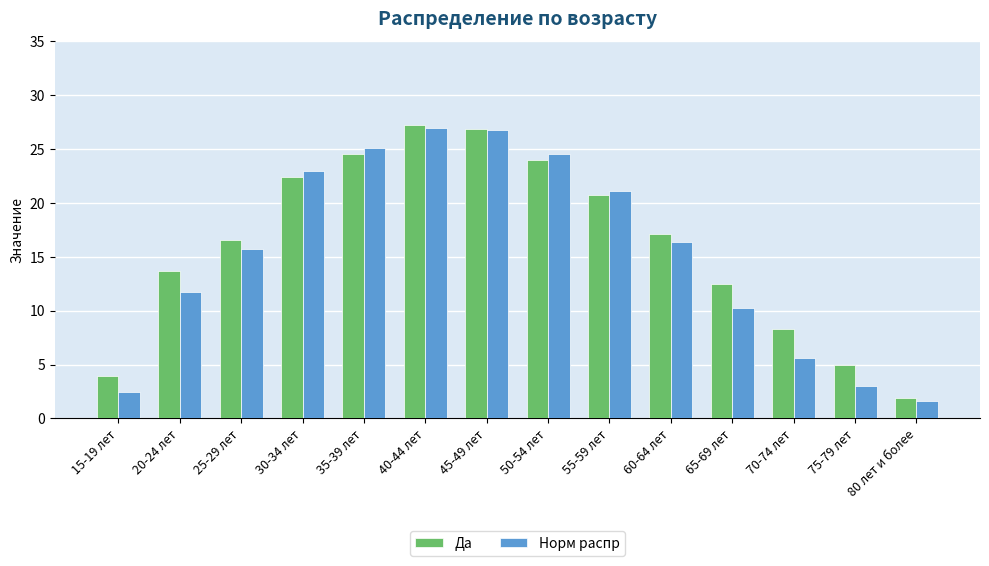

Reading left to right, what are all the values shown in this chart?

Да: 4.0	13.7	16.6	22.4	24.6	27.2	26.9	24.0	20.7	17.1	12.5	8.3	5.0	1.9
Норм распр: 2.5	11.8	15.7	23.0	25.1	27.0	26.8	24.6	21.1	16.4	10.2	5.6	3.0	1.6